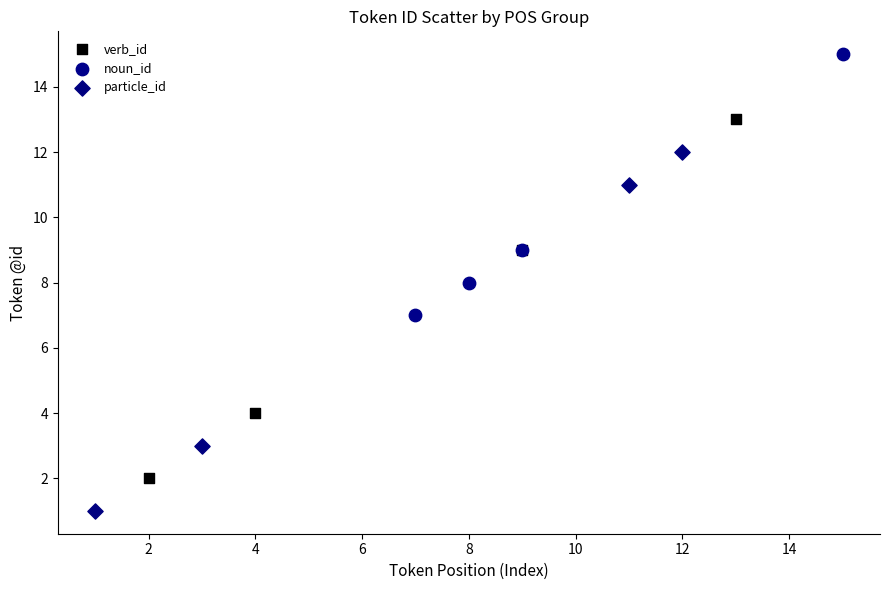

Which series contains the highest Y value?

noun_id